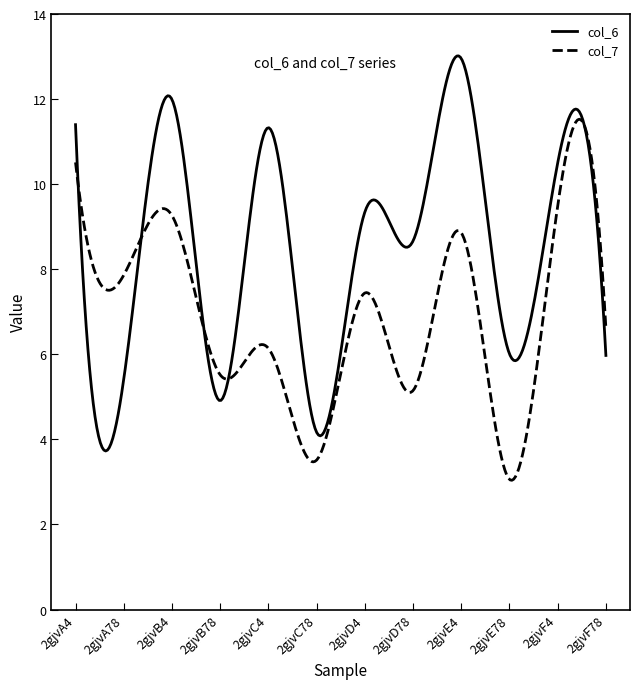

What is the highest value of the col_6 series?

13.0